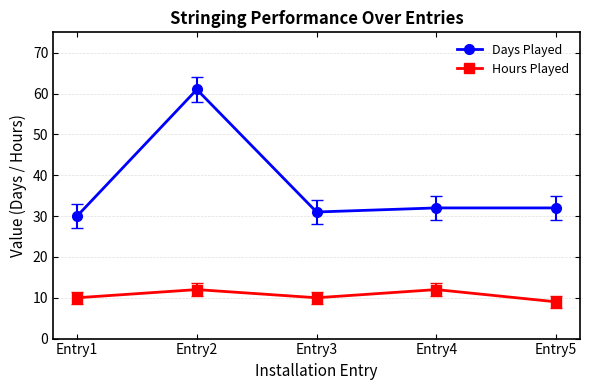

Reading left to right, transcribe all the data shown in this chart.

Days Played: Entry1=30	Entry2=61	Entry3=31	Entry4=32	Entry5=32
Hours Played: Entry1=10	Entry2=12	Entry3=10	Entry4=12	Entry5=9